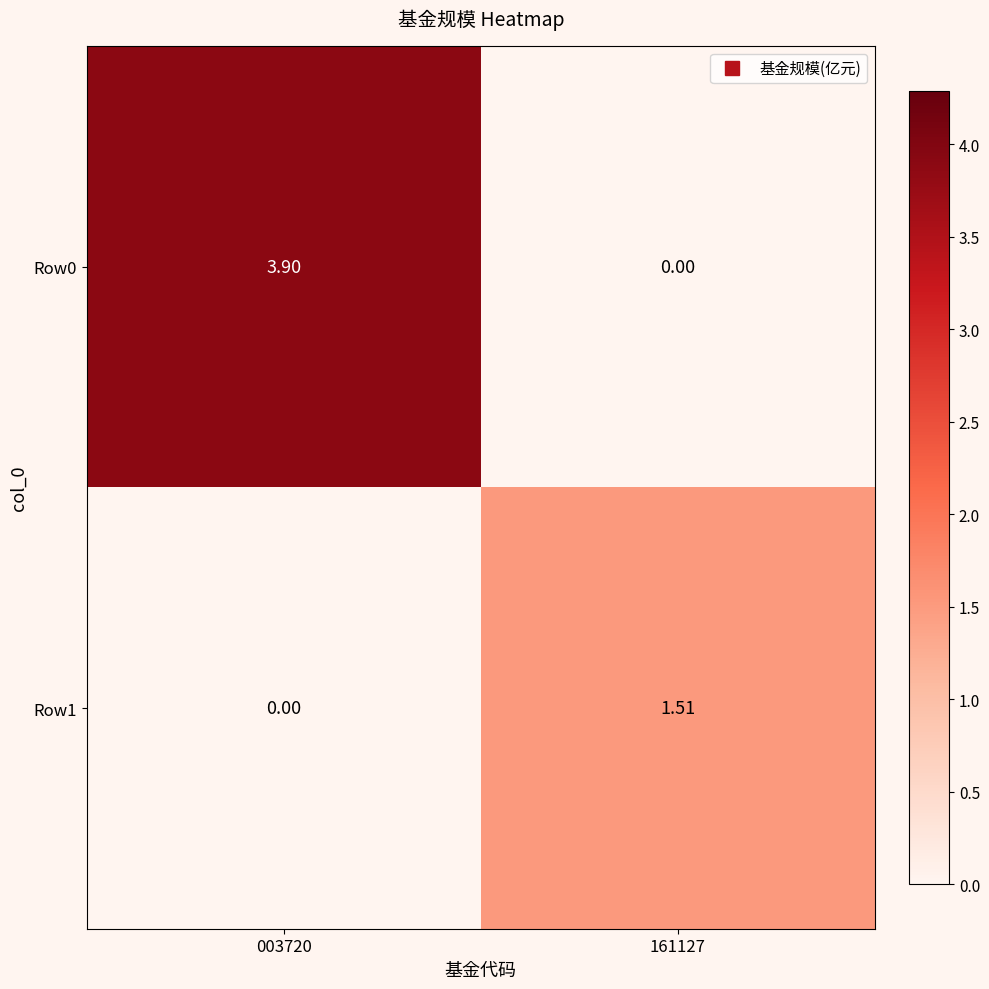

Which series has the largest total across all categories?

Row0